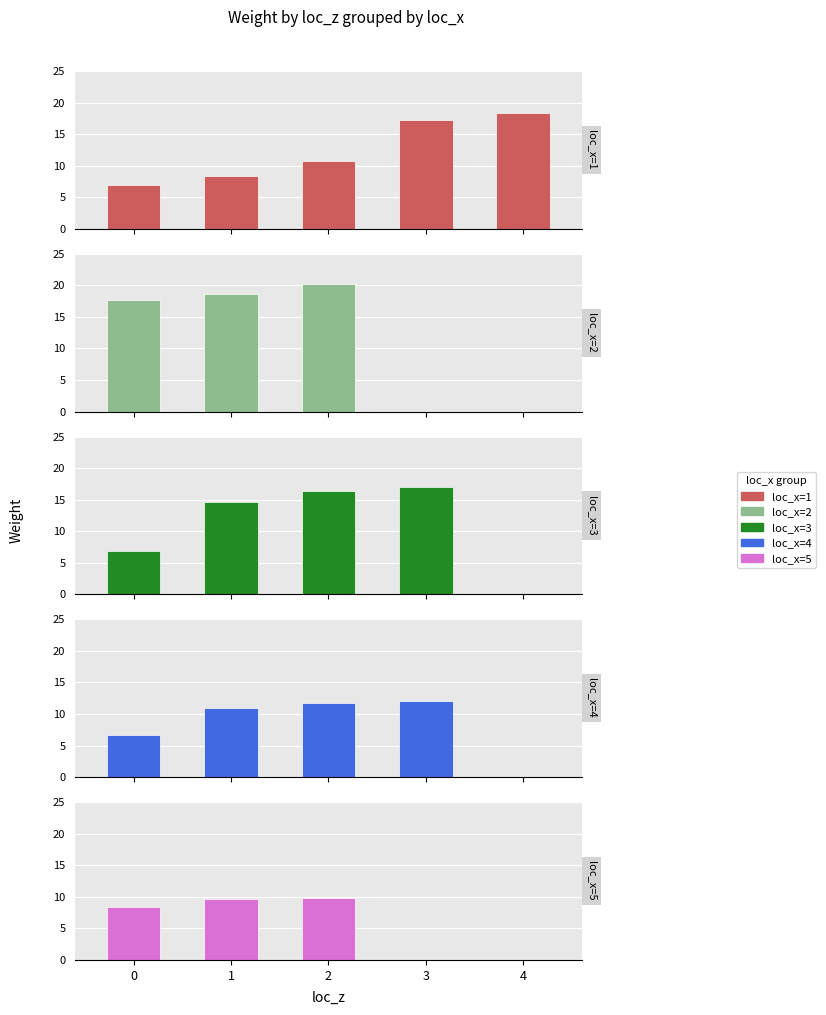

Reading right to left, what are all the values shown in this chart?

loc_x=1: 18.3	17.2	10.7	8.4	6.9
loc_x=2: 0.0	0.0	20.2	18.6	17.7
loc_x=3: 0.0	17.0	16.4	14.7	6.9
loc_x=4: 0.0	12.0	11.7	10.9	6.6
loc_x=5: 0.0	0.0	9.8	9.7	8.4